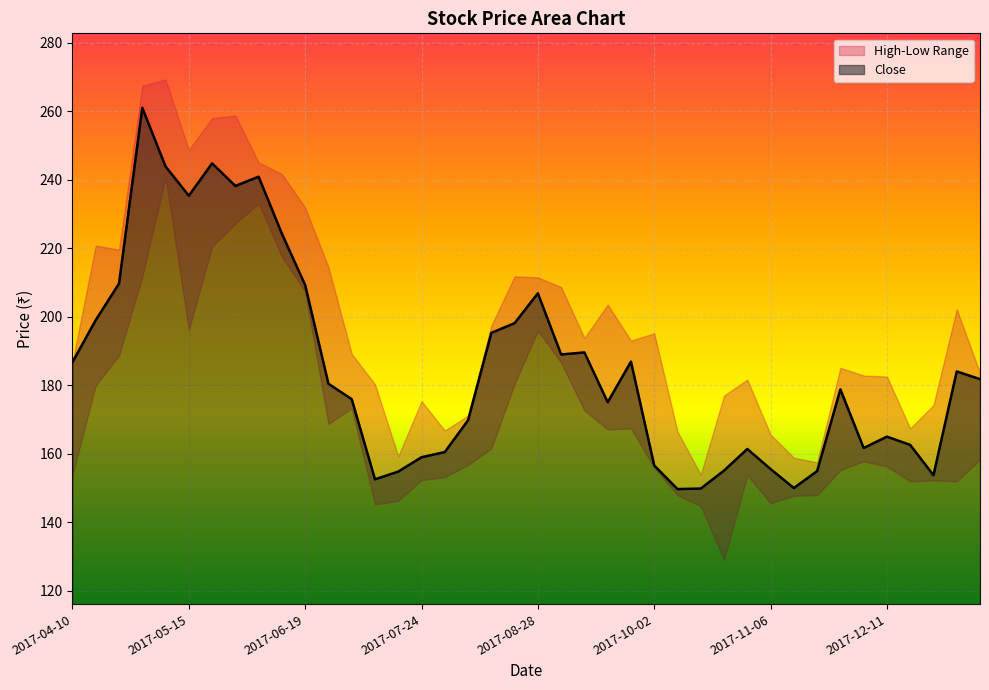

Between 2017-09-04 and 2017-07-17, which is larger?

2017-09-04